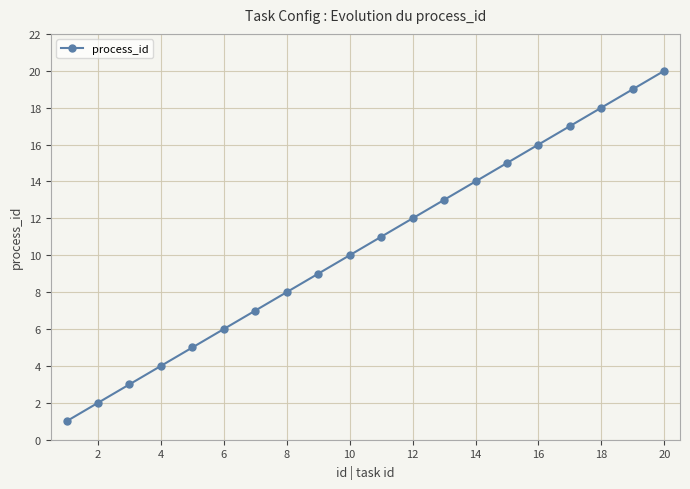

What is the difference between the maximum and minimum values?

19